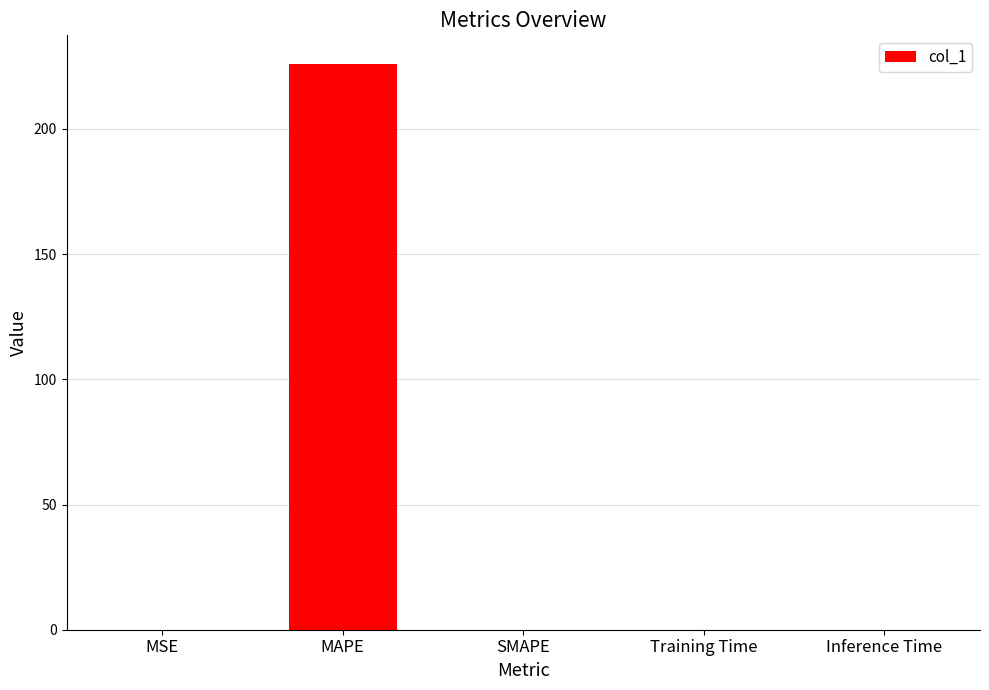

Between MSE and MAPE, which is larger?

MAPE